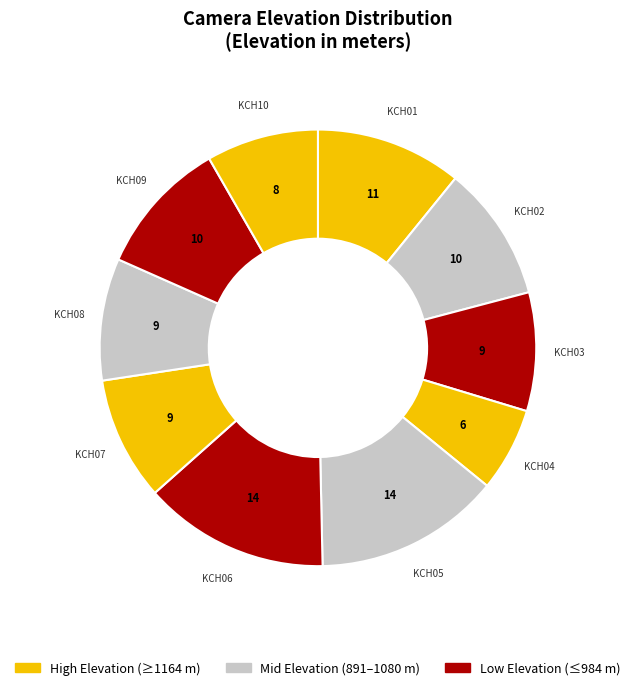

Count the number of slices in the pie.

10